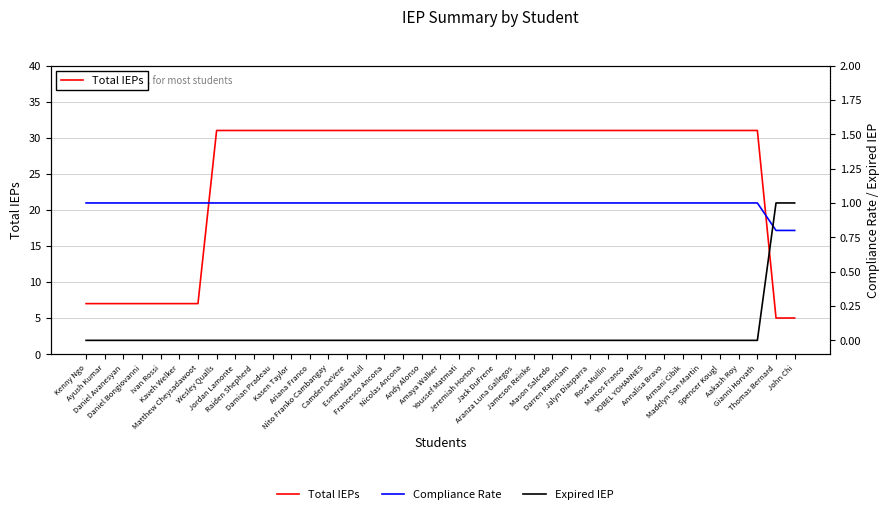

True or false: Compliance Rate and Total IEPs cross at least once.

False